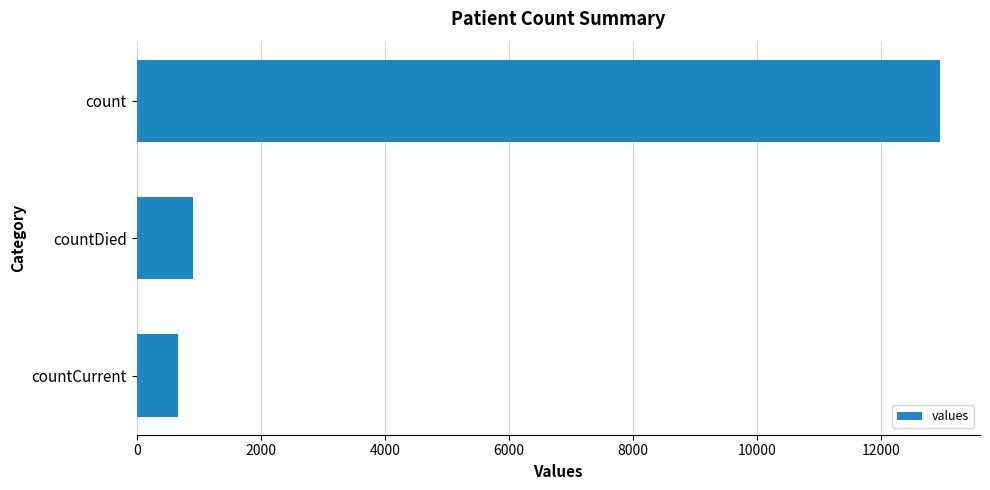

The value at countCurrent is 665. True or false?

True